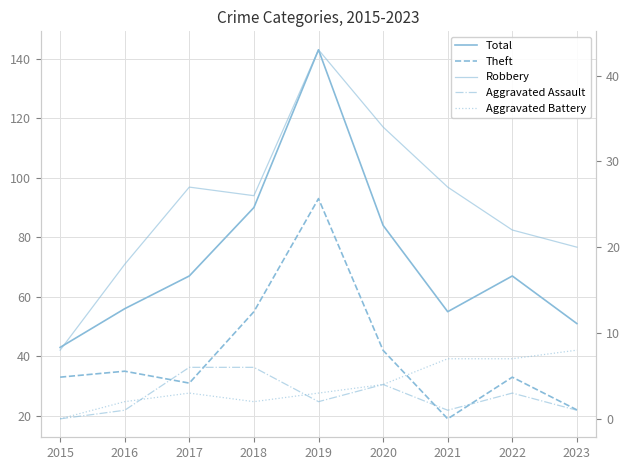

Reading left to right, what are all the values shown in this chart?

Total: 2015=43	2016=56	2017=67	2018=90	2019=143	2020=84	2021=55	2022=67	2023=51
Theft: 2015=33	2016=35	2017=31	2018=55	2019=93	2020=42	2021=19	2022=33	2023=22
Robbery: 2015=8	2016=18	2017=27	2018=26	2019=43	2020=34	2021=27	2022=22	2023=20
Aggravated Assault: 2015=0	2016=1	2017=6	2018=6	2019=2	2020=4	2021=1	2022=3	2023=1
Aggravated Battery: 2015=0	2016=2	2017=3	2018=2	2019=3	2020=4	2021=7	2022=7	2023=8